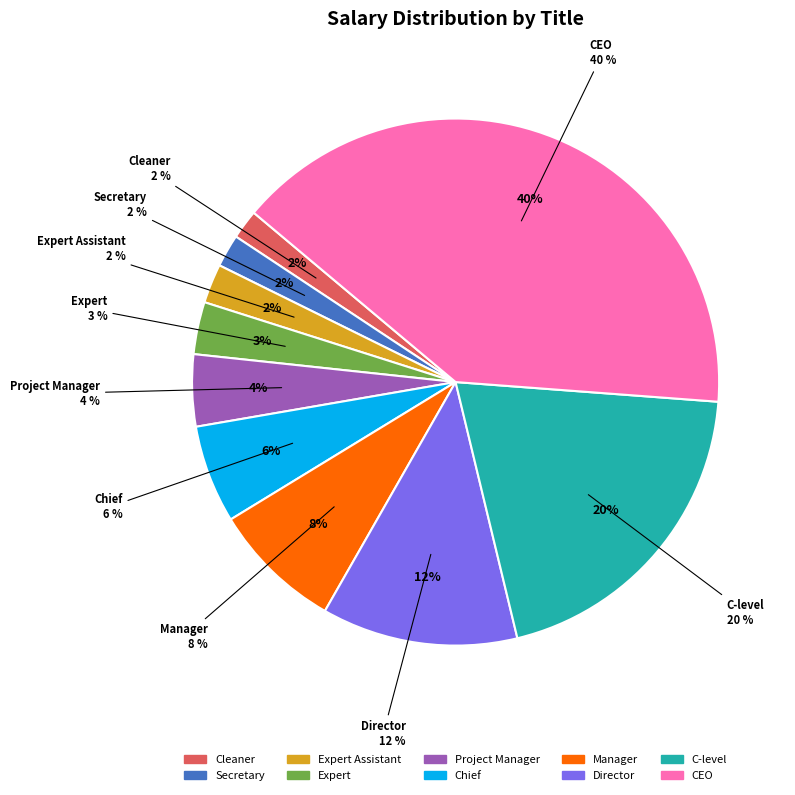

To the nearest percent, what is the average slice percentage?

10%